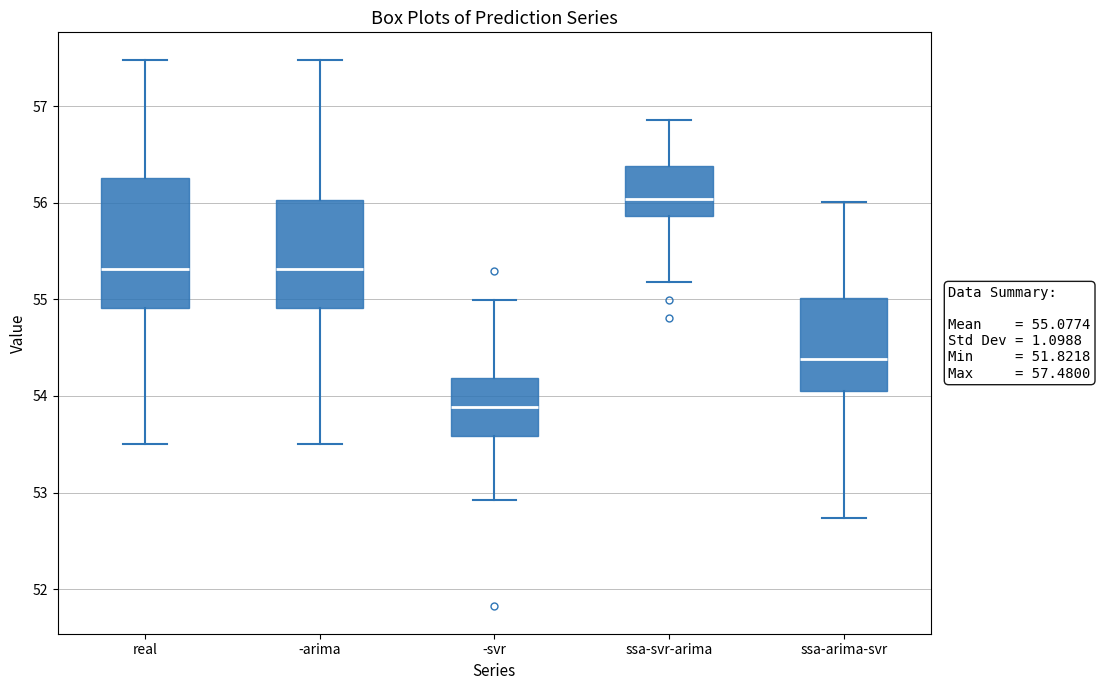

Which box's median line is the lowest?

-svr